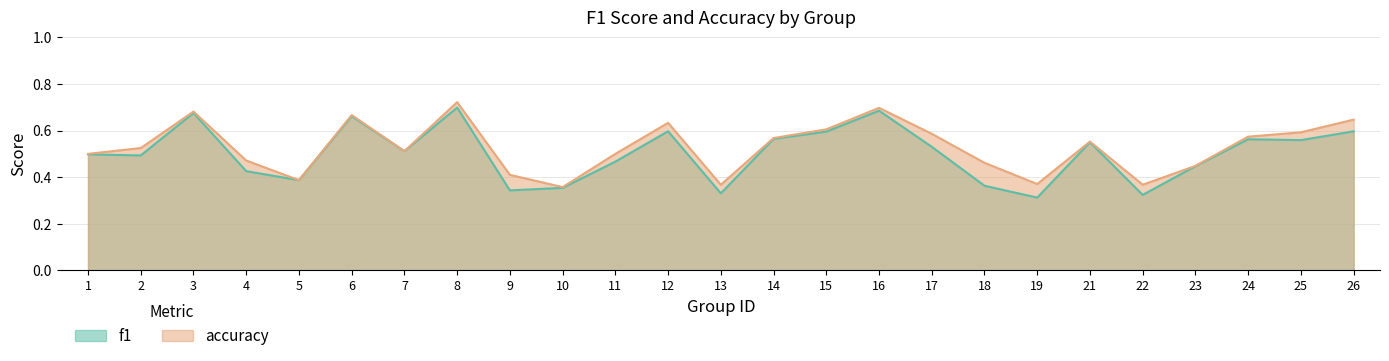

What is the difference between the f1 values at 25 and 13?

0.2